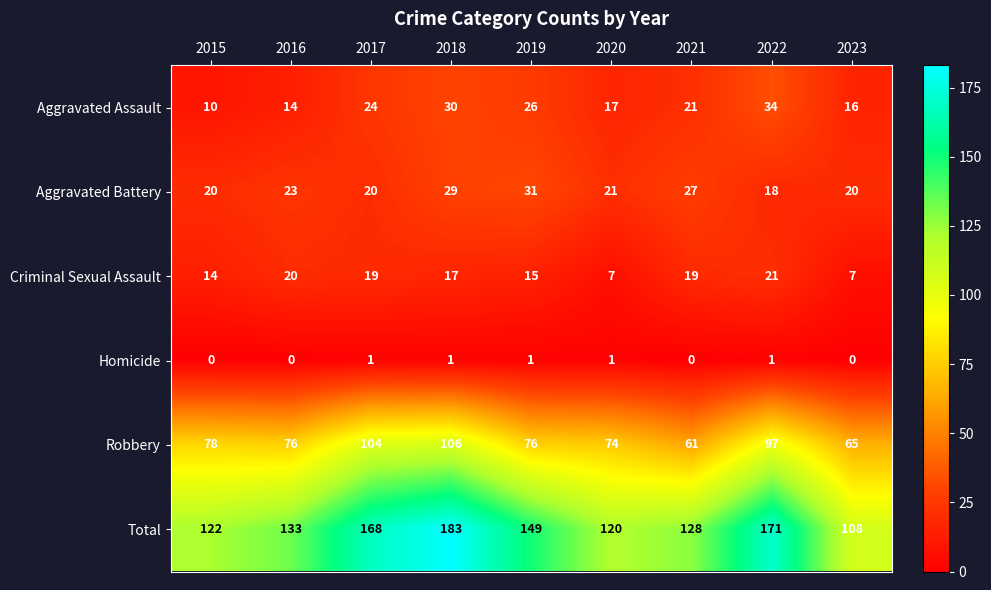

What is the difference between the highest and lowest values at 2018?

182